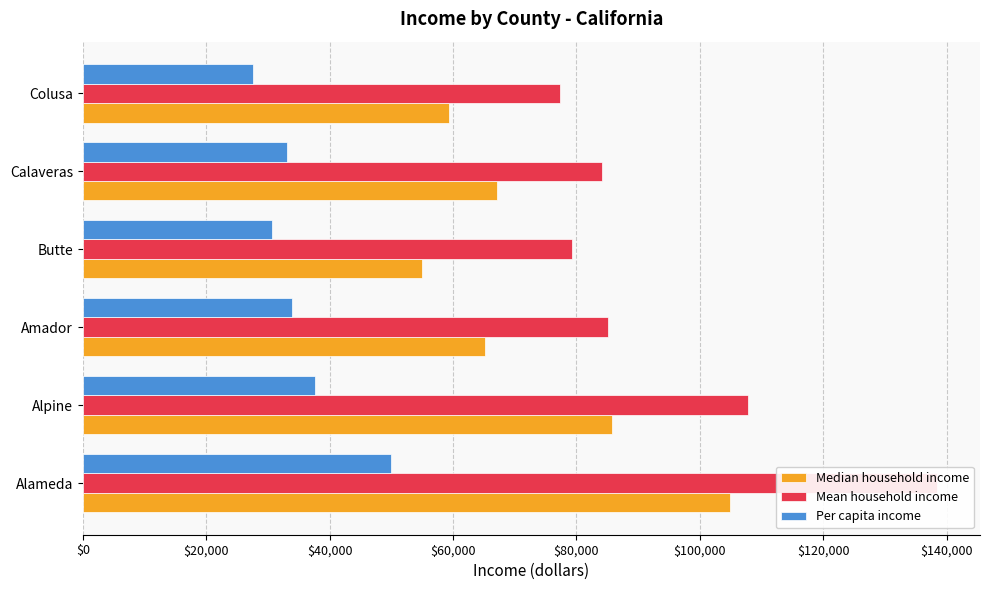

What is the sum of all Per capita income values?

212811